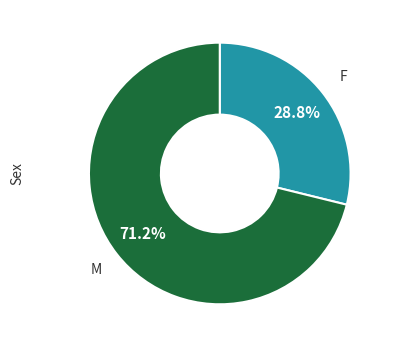

Is there any slice that represents more than half of the pie?

Yes